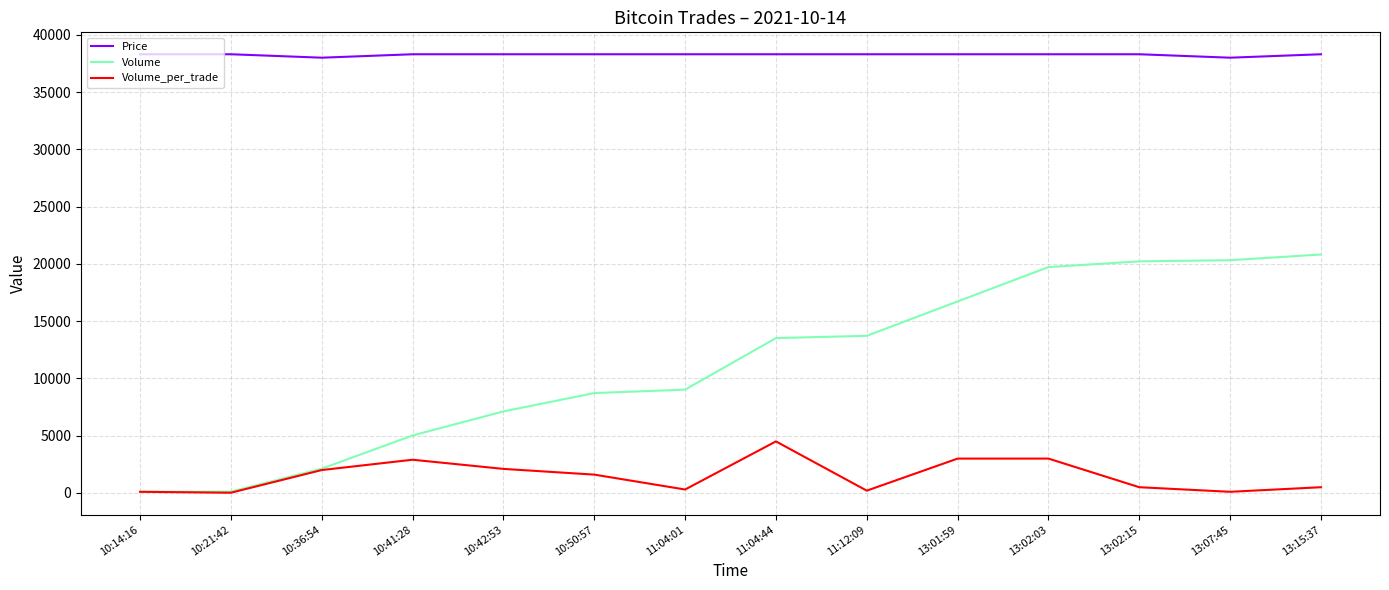

Which series has the largest total across all categories?

Price